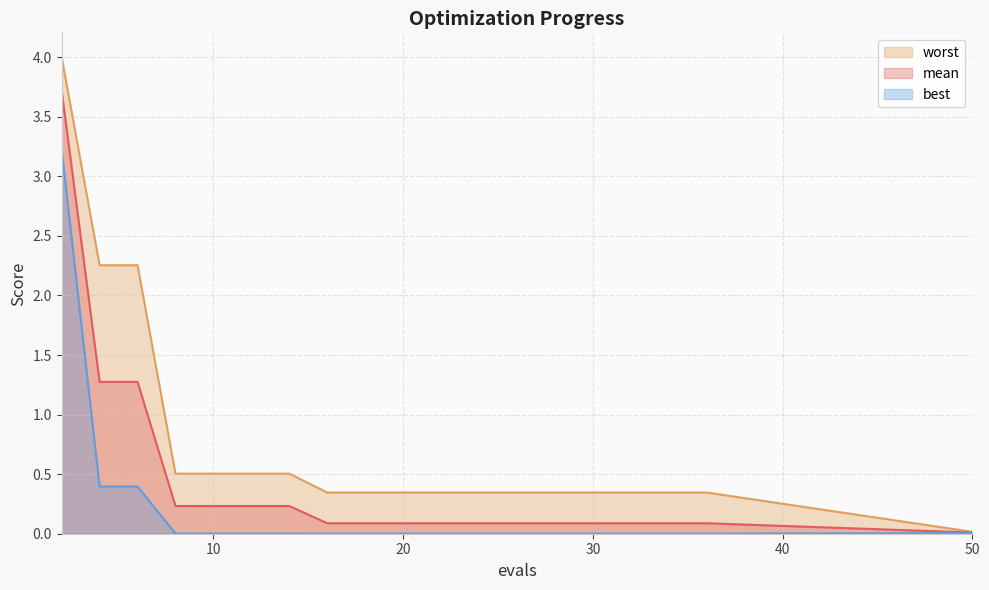

Reading right to left, transcribe all the data shown in this chart.

mean: 0.0	0.1	0.1	0.1	0.1	0.1	0.1	0.1	0.1	0.1	0.1	0.1	0.1	0.2	0.2	0.2	0.2	1.3	1.3	3.7
best: 0.0	0.0	0.0	0.0	0.0	0.0	0.0	0.0	0.0	0.0	0.0	0.0	0.0	0.0	0.0	0.0	0.0	0.4	0.4	3.2
worst: 0.0	0.3	0.3	0.3	0.3	0.3	0.3	0.3	0.3	0.3	0.3	0.3	0.3	0.5	0.5	0.5	0.5	2.3	2.3	4.0